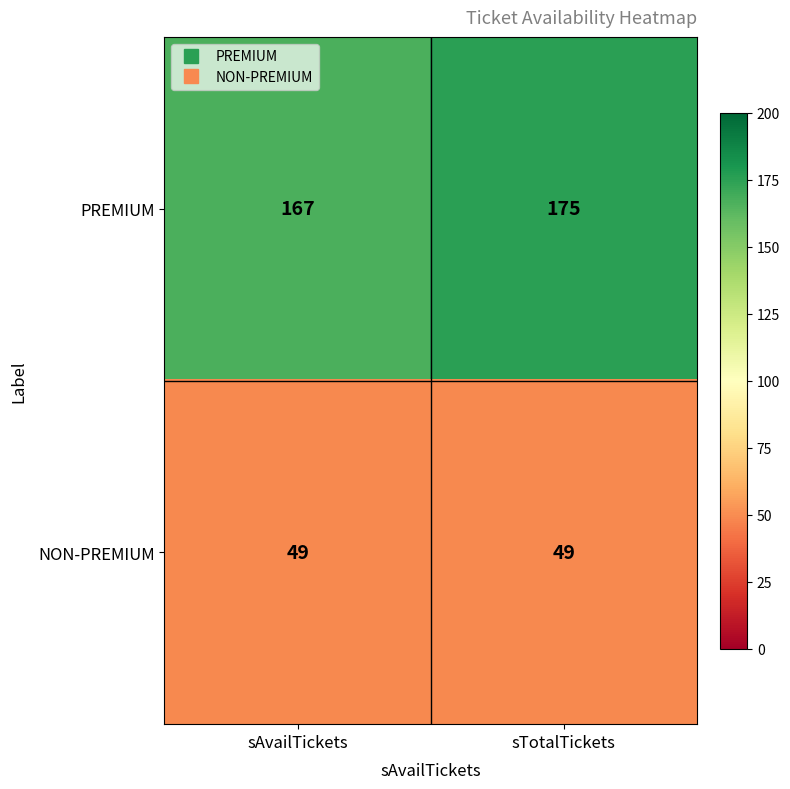

Which series has the largest total across all categories?

PREMIUM